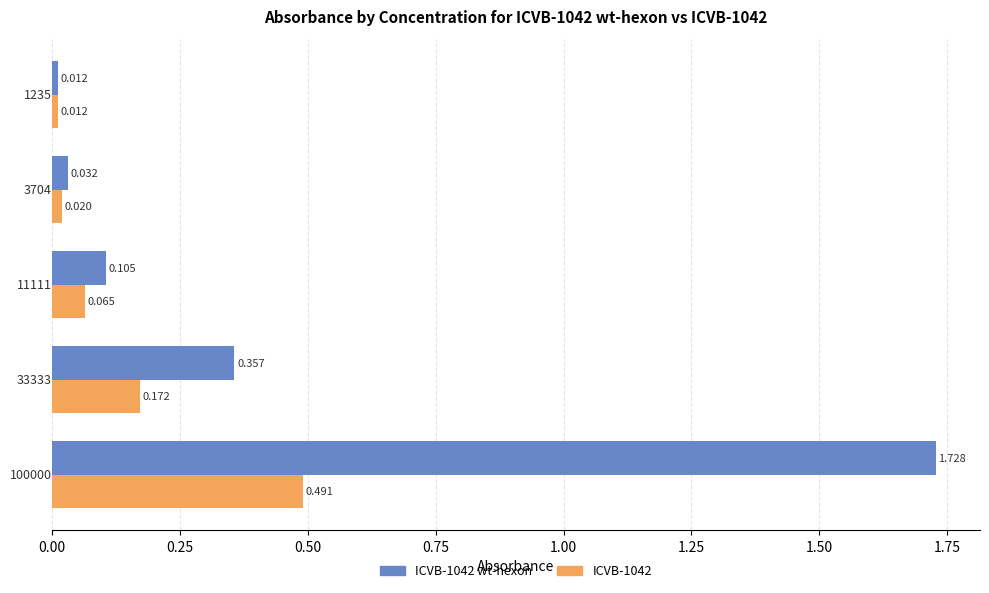

What are all the series names shown in the legend?

ICVB-1042 wt-hexon, ICVB-1042